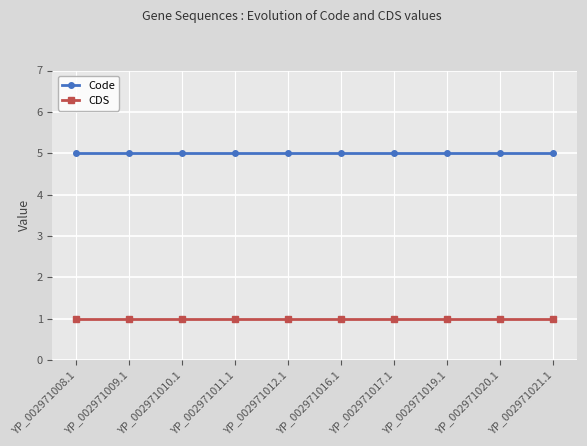

What is the minimum value for CDS?

1